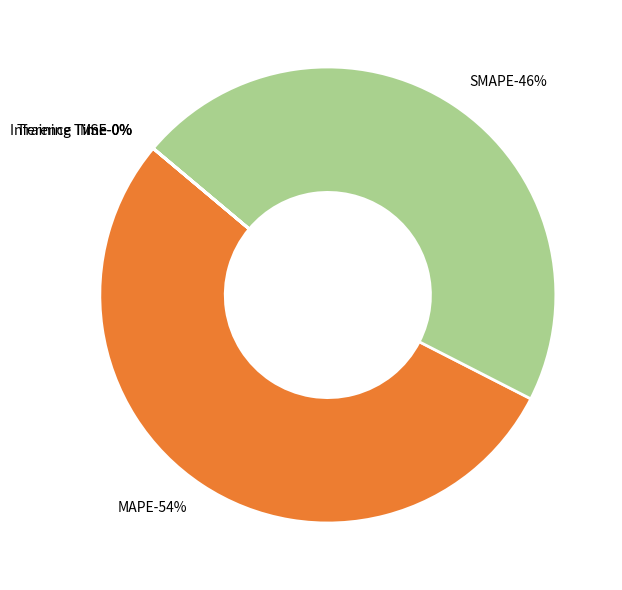

How many slices are in this pie chart?

5